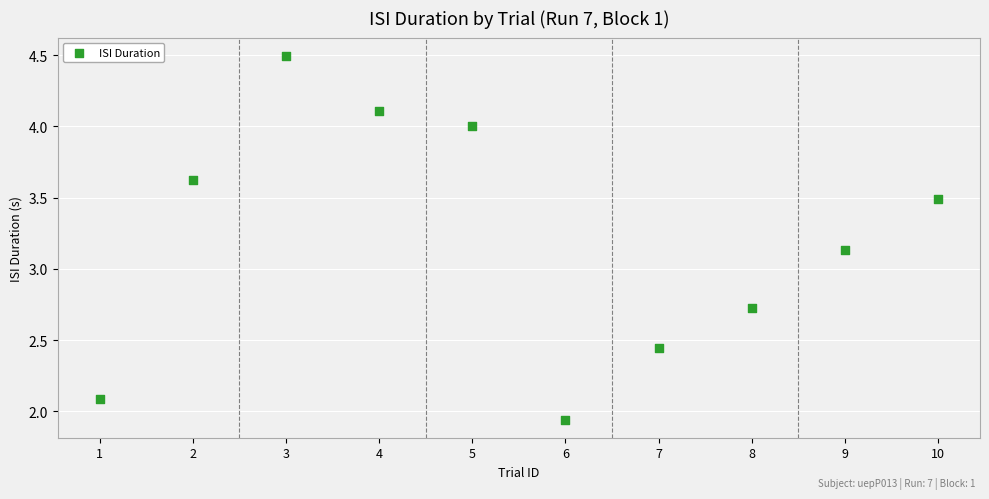

What is the average Y value?

3.2